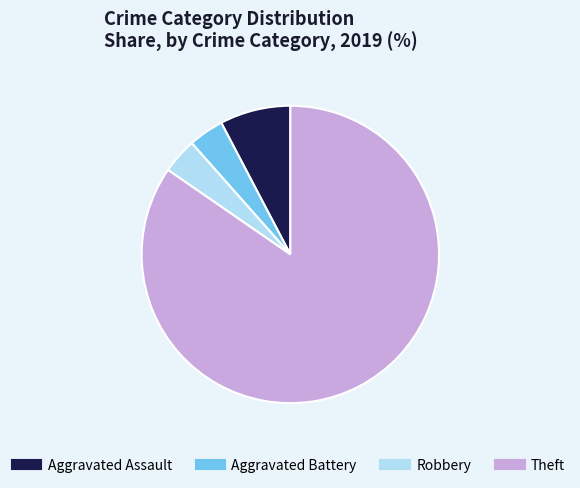

Which slice is the largest?

Theft